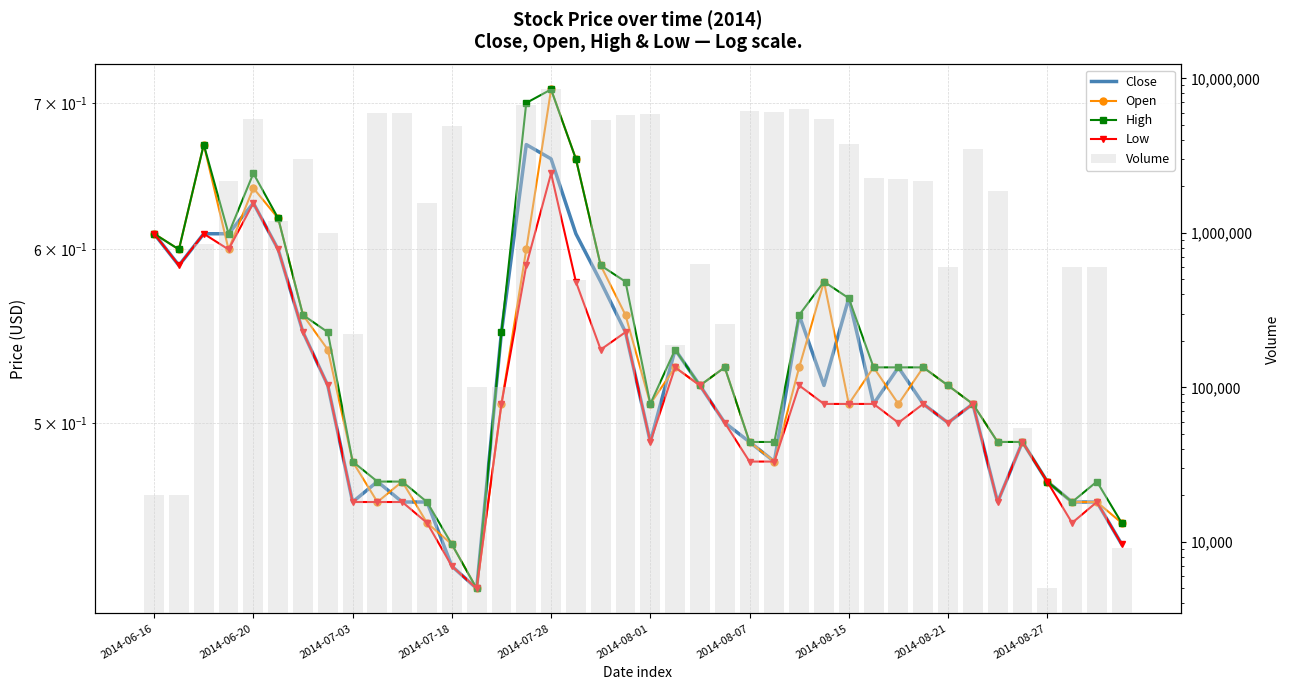

Which series has the largest total across all categories?

Volume